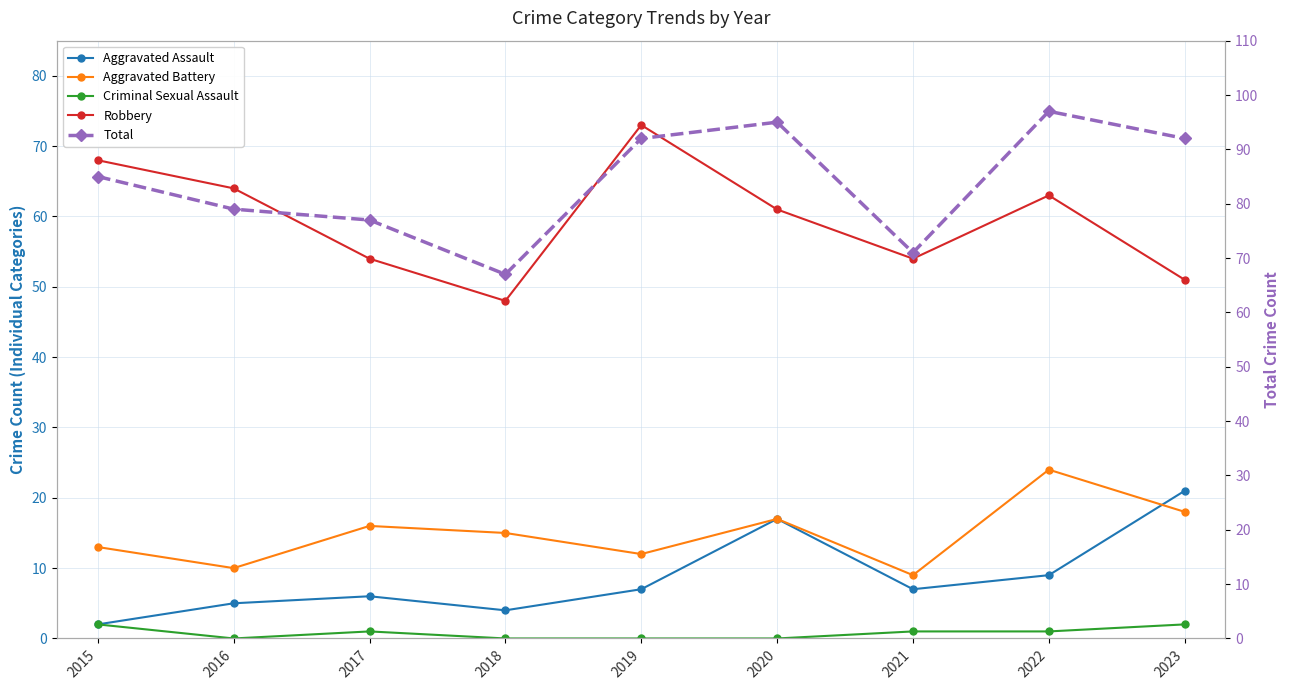

What are all the series names shown in the legend?

Aggravated Assault, Aggravated Battery, Criminal Sexual Assault, Robbery, Total